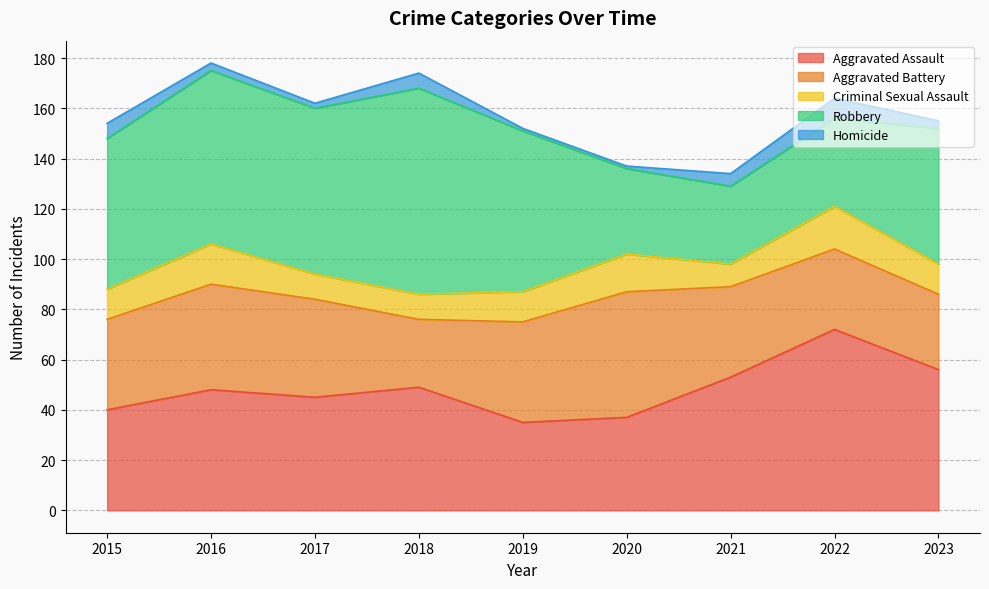

True or false: Robbery and Criminal Sexual Assault cross at least once.

False